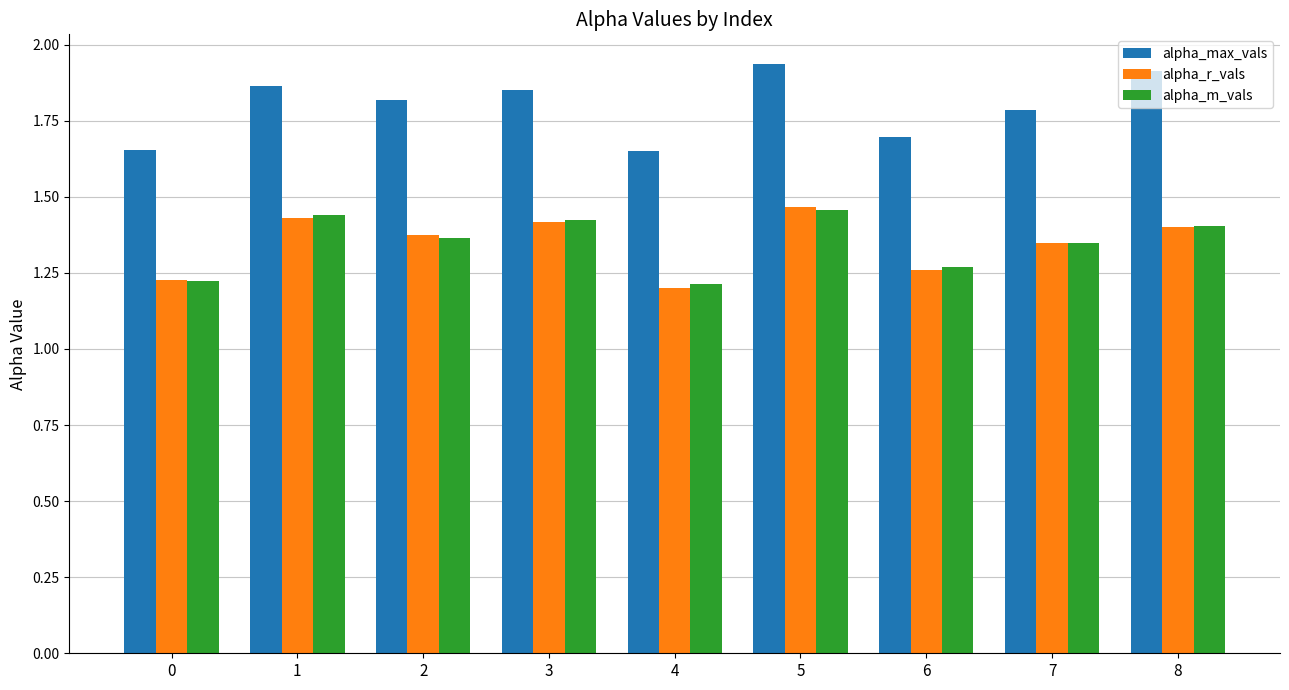

Which category has the highest value in the alpha_m_vals series?

5